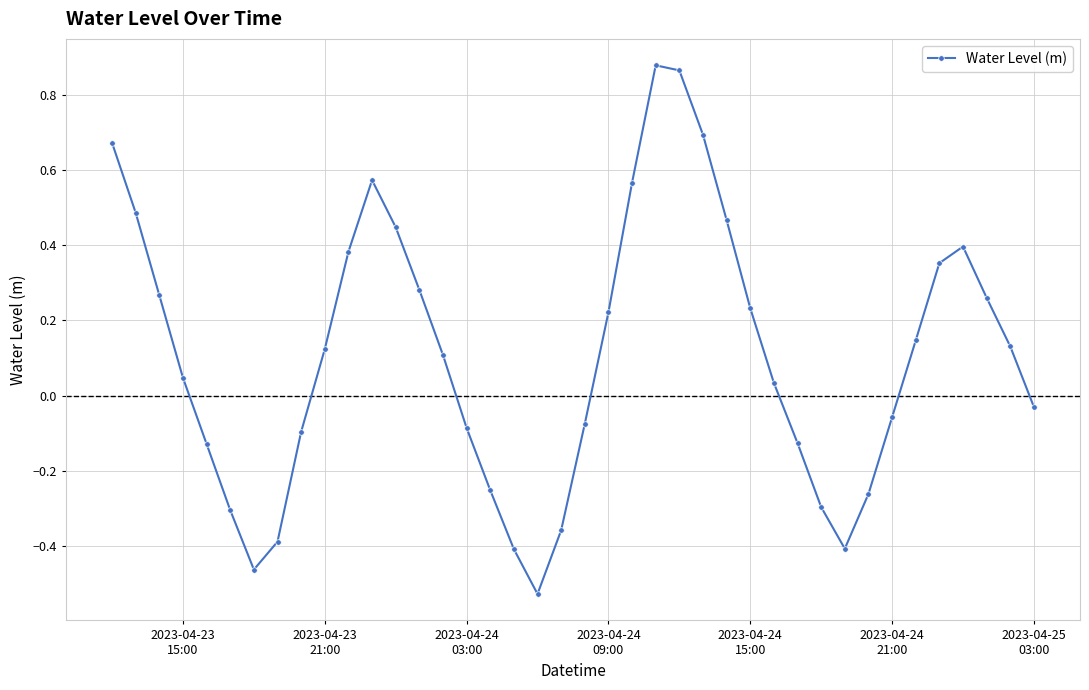

What is the difference between the second highest and minimum values?

1.4